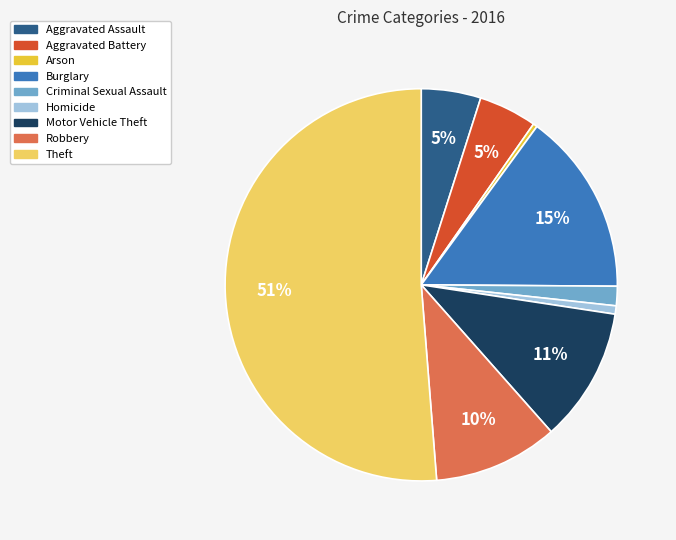

What percentage is the Burglary slice, to the nearest percent?

15%